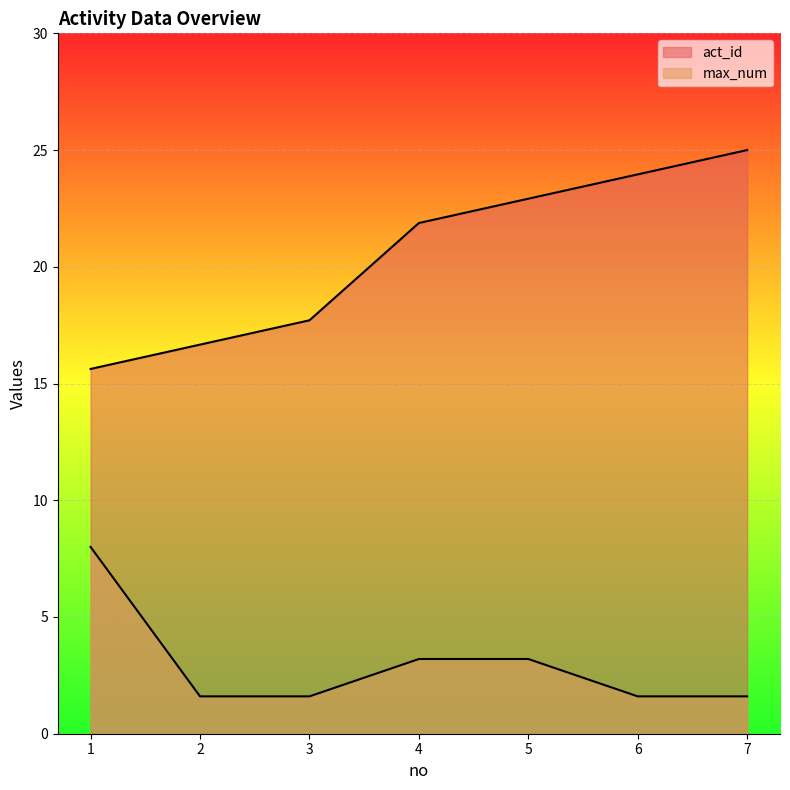

True or false: act_id and max_num intersect in this chart.

False